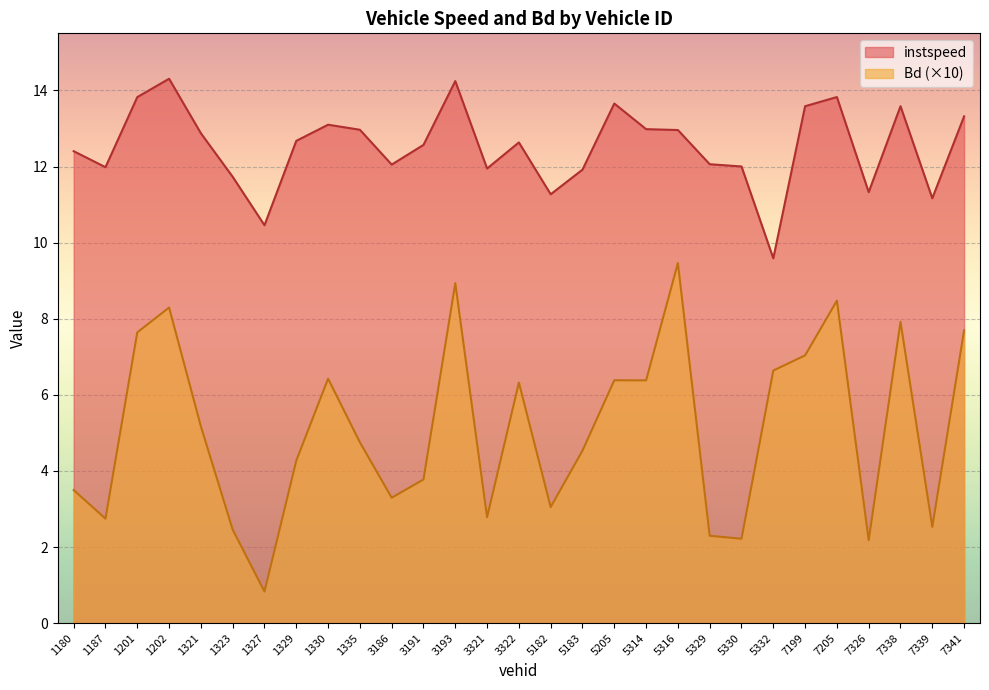

How many lines are shown in the chart?

2